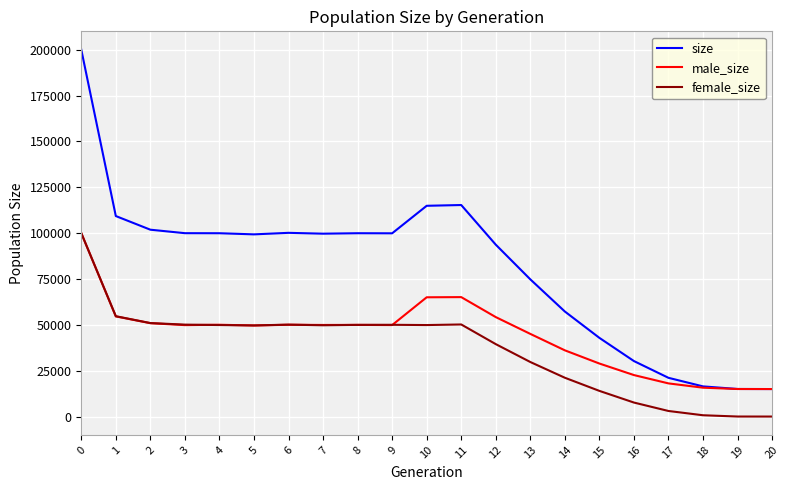

The value of female_size at 11 is 12561. True or false?

False